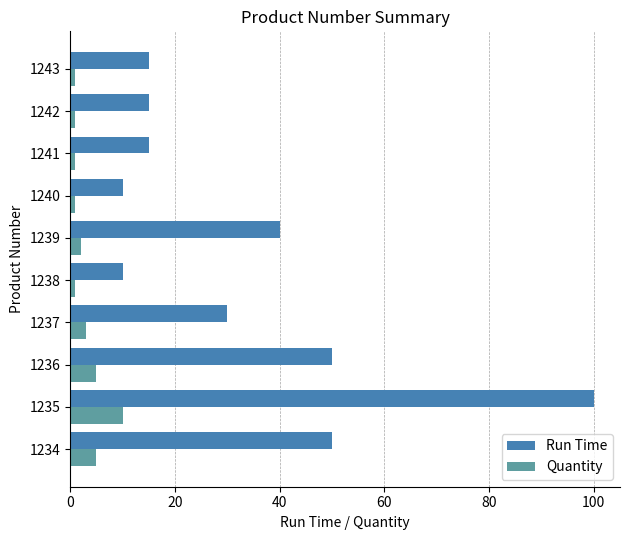

Is the value of Quantity at 1240 greater than the value of Run Time at 1240?

No